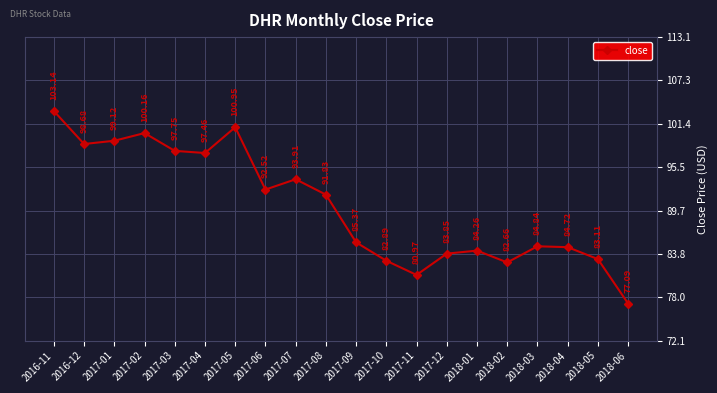

Is it true that the value at 2017-10 is 82.9?

True